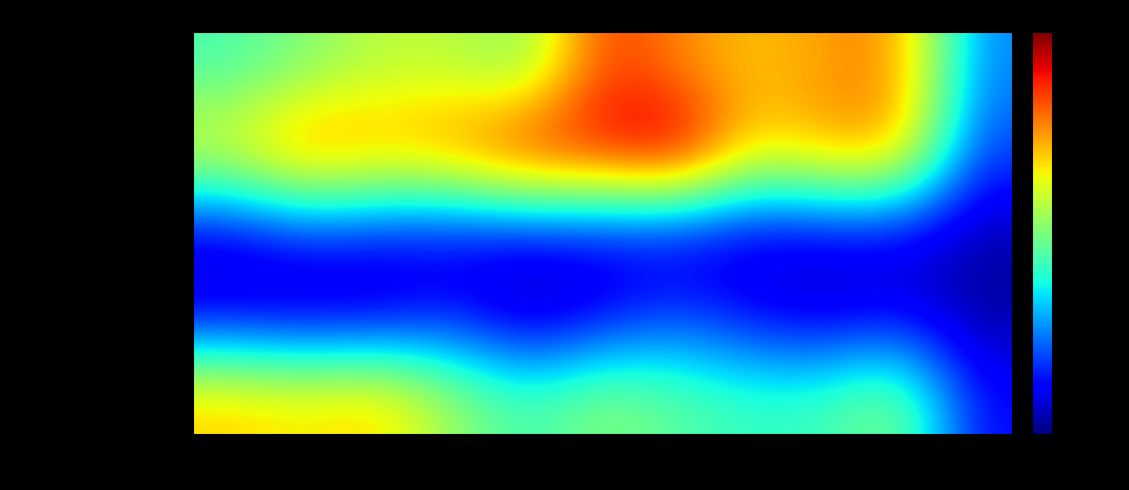

Reading left to right, what are all the values shown in this chart?

Aggravated Assault: 2015=89	2016=103	2017=118	2018=118	2019=103	2020=176	2021=157	2022=143	2023=153	2024=157	2025=52
Aggravated Battery: 2015=133	2016=168	2017=154	2018=163	2019=190	2020=188	2021=205	2022=137	2023=152	2024=154	2025=38
Criminal Sexual Assault: 2015=18	2016=32	2017=28	2018=23	2019=24	2020=24	2021=19	2022=16	2023=19	2024=19	2025=8
Homicide: 2015=15	2016=10	2017=11	2018=26	2019=5	2020=19	2021=37	2022=22	2023=12	2024=20	2025=5
Robbery: 2015=143	2016=137	2017=144	2018=110	2019=88	2020=107	2021=95	2022=85	2023=88	2024=107	2025=26